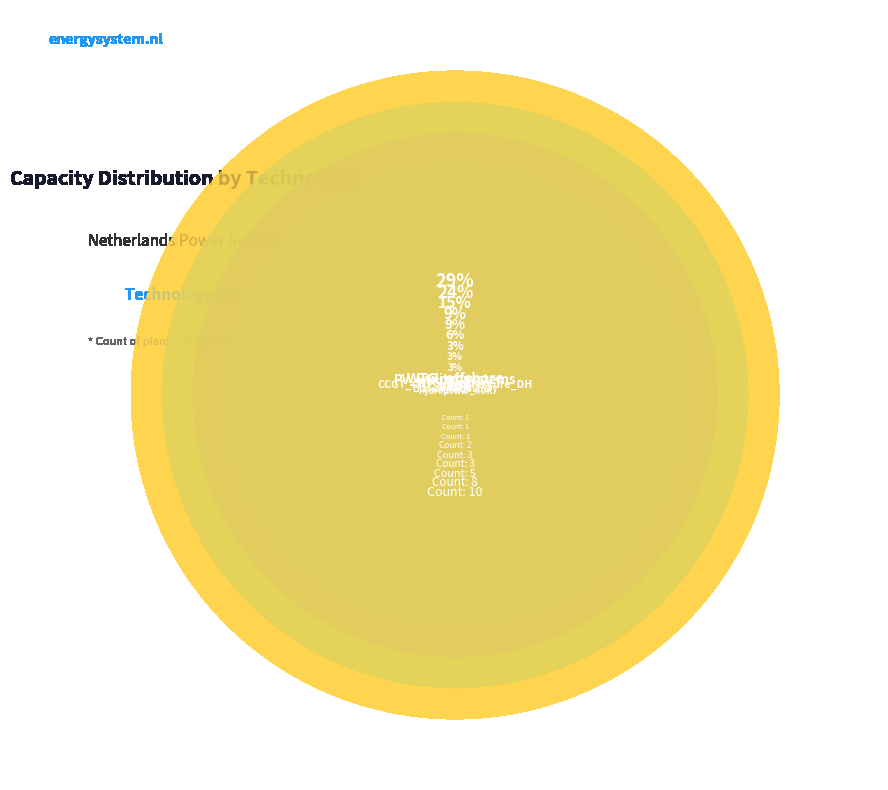

What is the change in value from PV_utility_systems to Hydropower_ROR?

-7